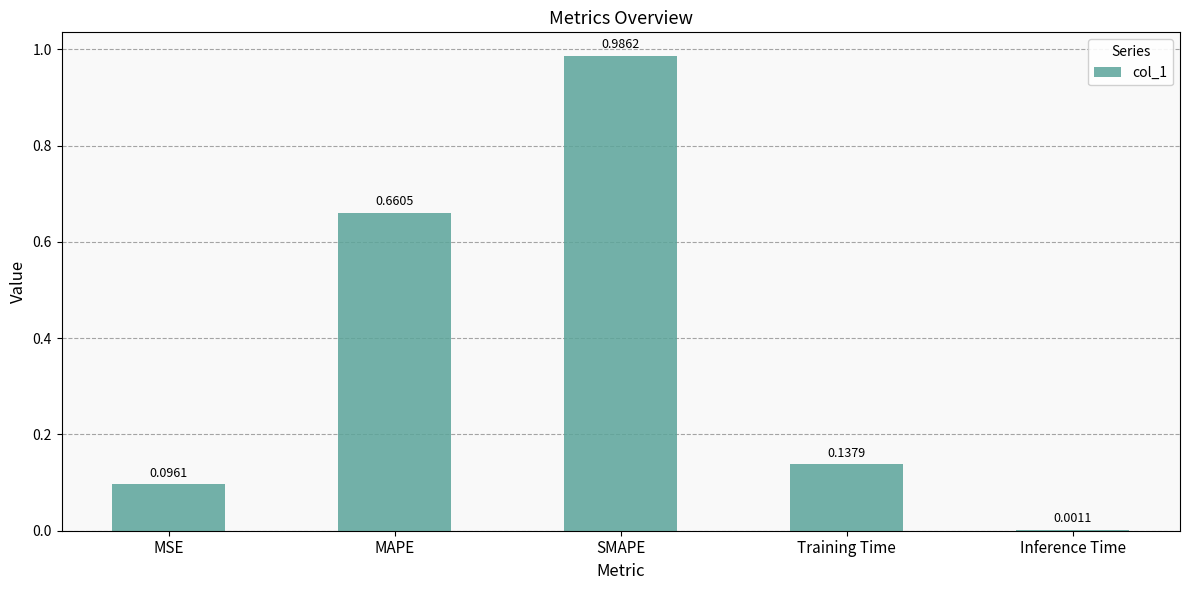

The value at MSE is 0.2. True or false?

False